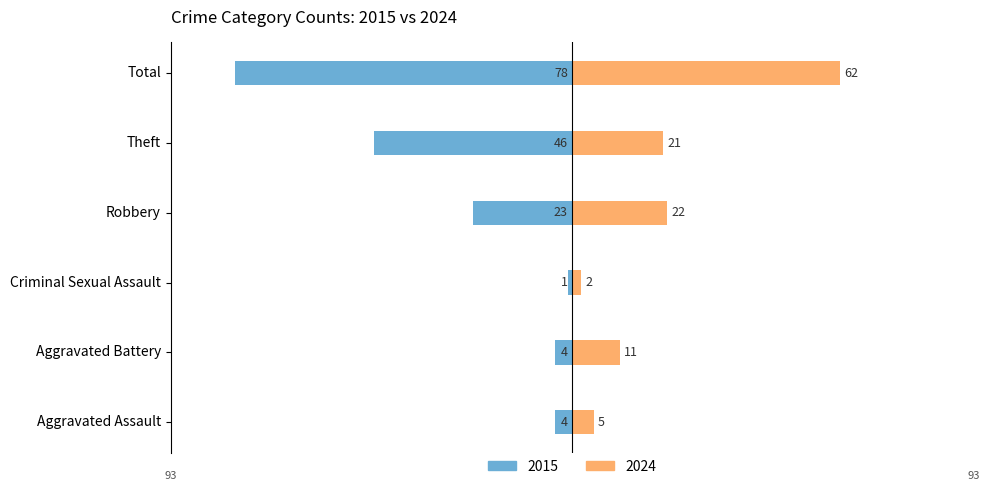

Reading left to right, transcribe all the data shown in this chart.

2015: -4	-4	-1	-23	-46	-78
2024: 5	11	2	22	21	62